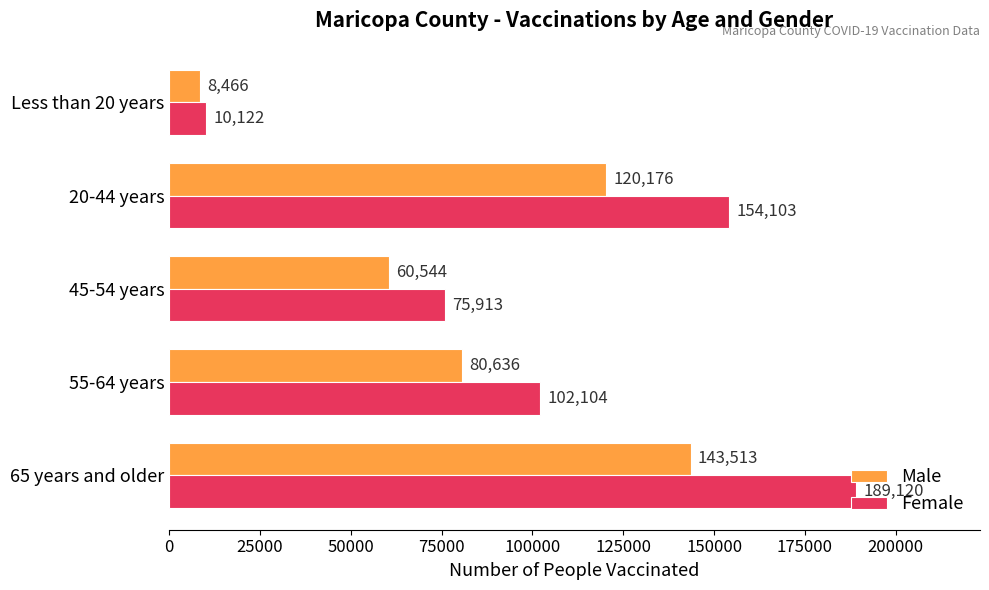

How many values in the Female series are below 102104?

2